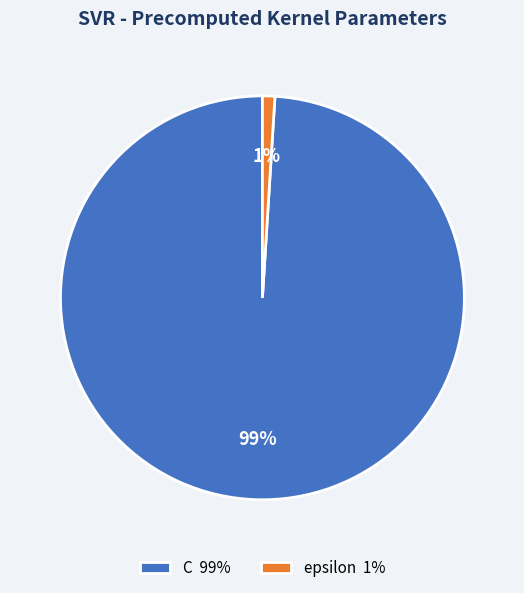

Which category has the smallest portion of the pie?

epsilon